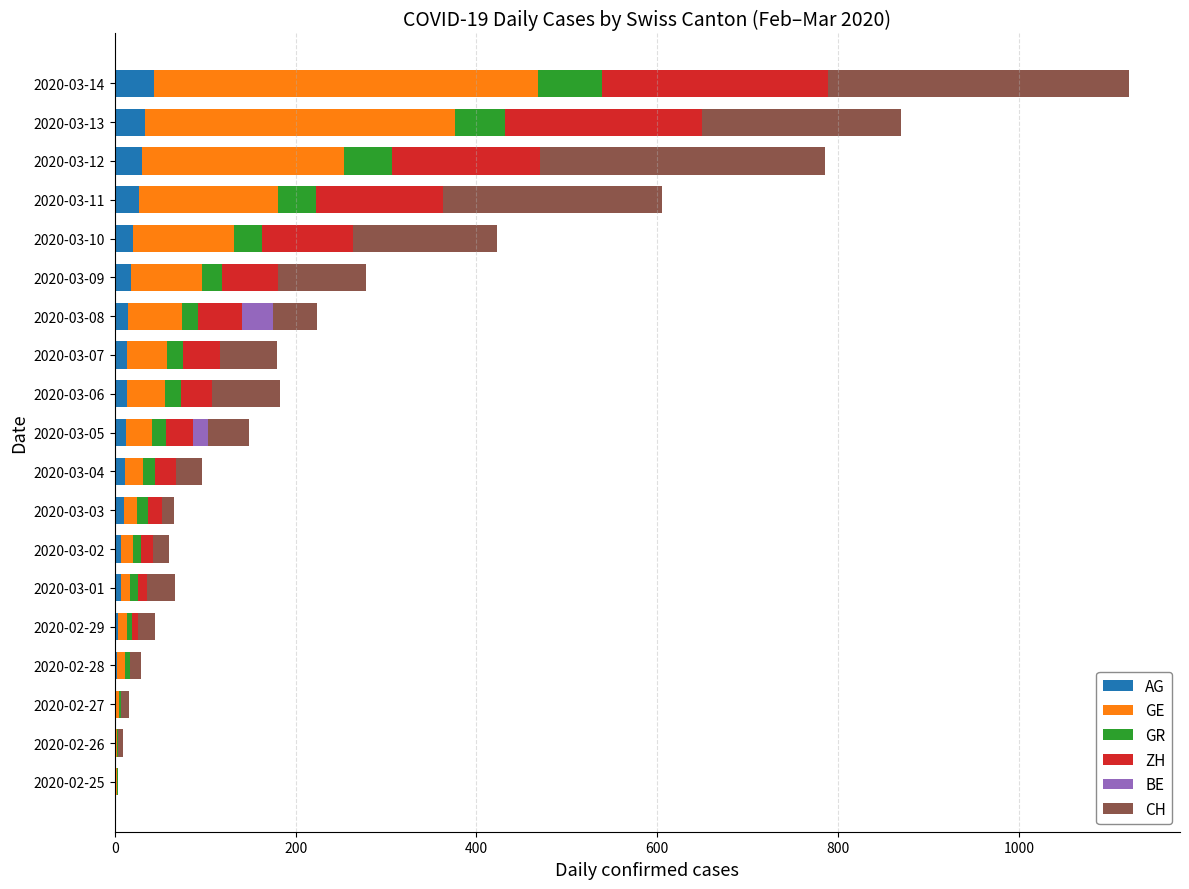

At which category is the sum across all series the highest?

2020-03-14